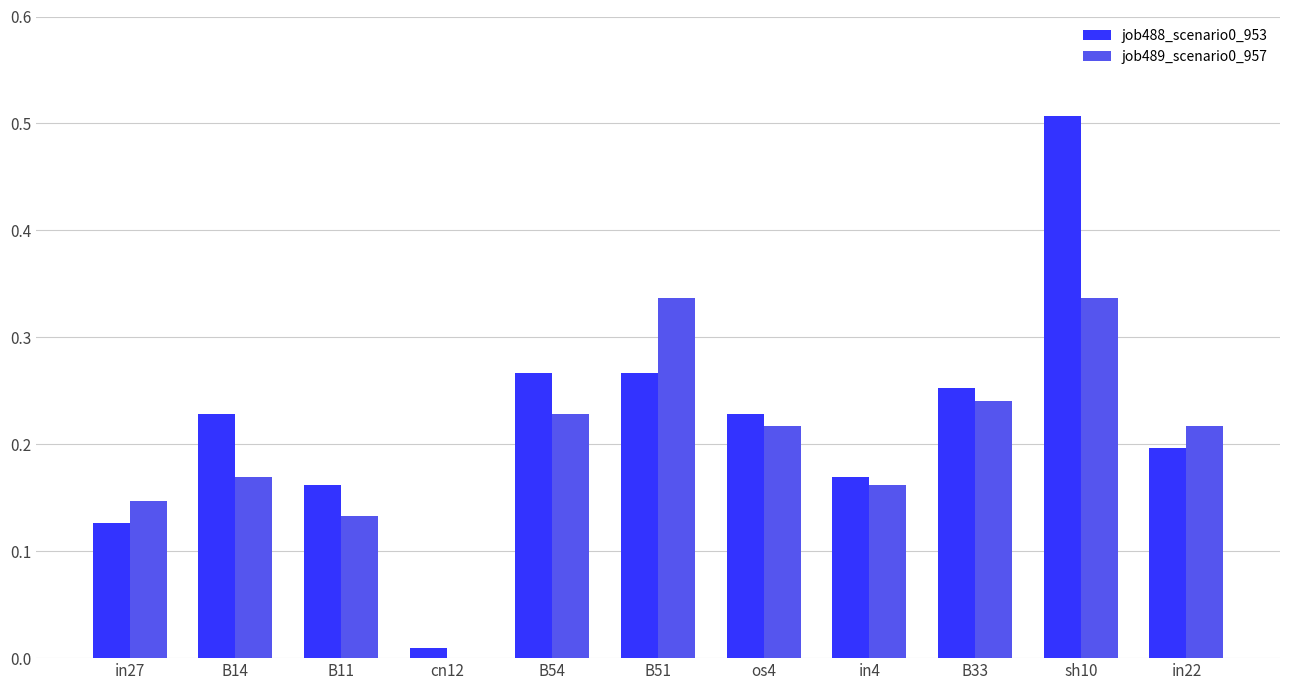

At which category is the sum across all series the highest?

sh10